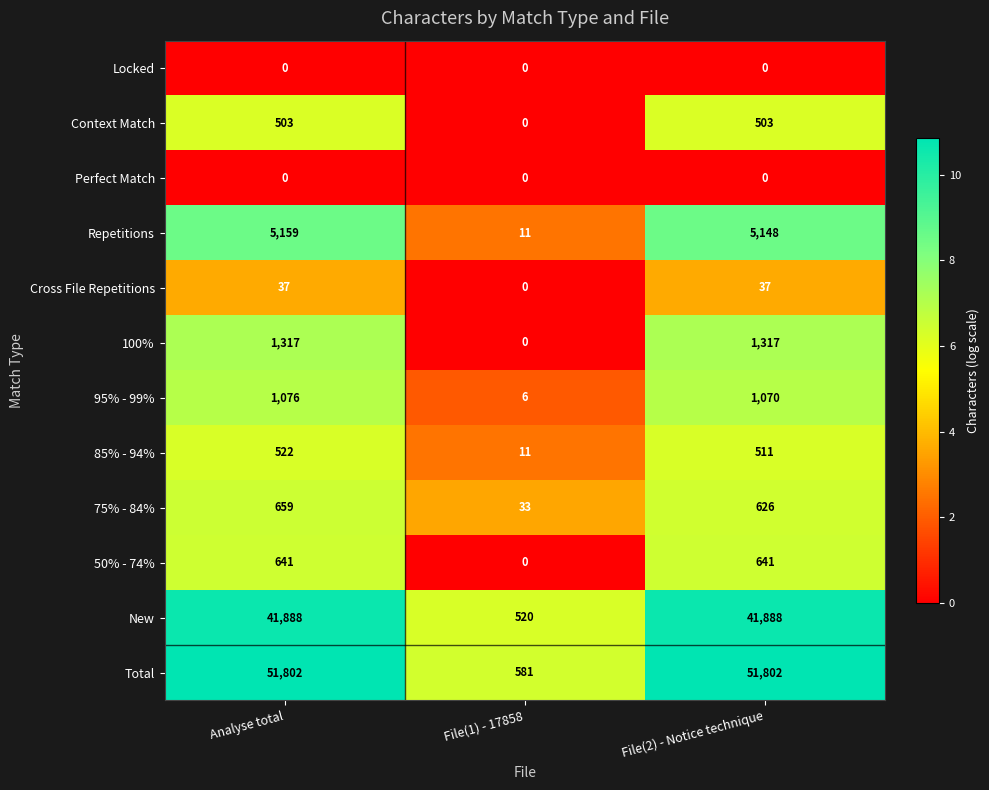

True or false: 100% has a value of -671 at File(1) - 17858.

False